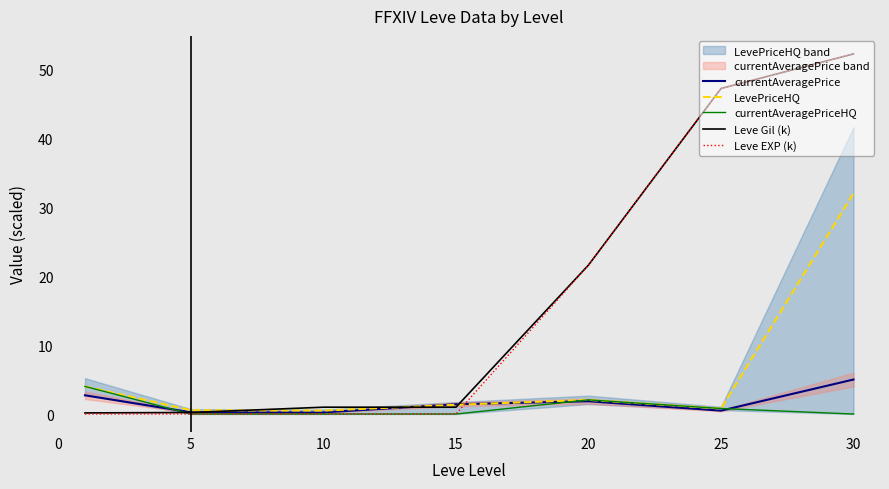

Rank the series by their maximum value, from lowest to highest.

currentAveragePriceHQ, currentAveragePrice, LevePriceHQ, Leve Gil (k), Leve EXP (k)